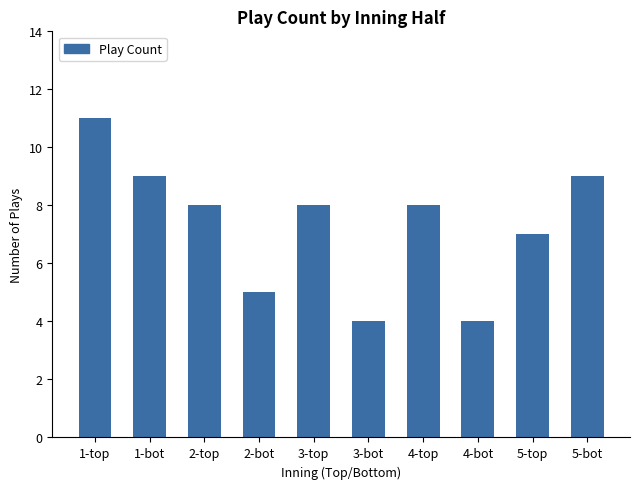

Reading right to left, extract all data points from this chart.

9	7	4	8	4	8	5	8	9	11